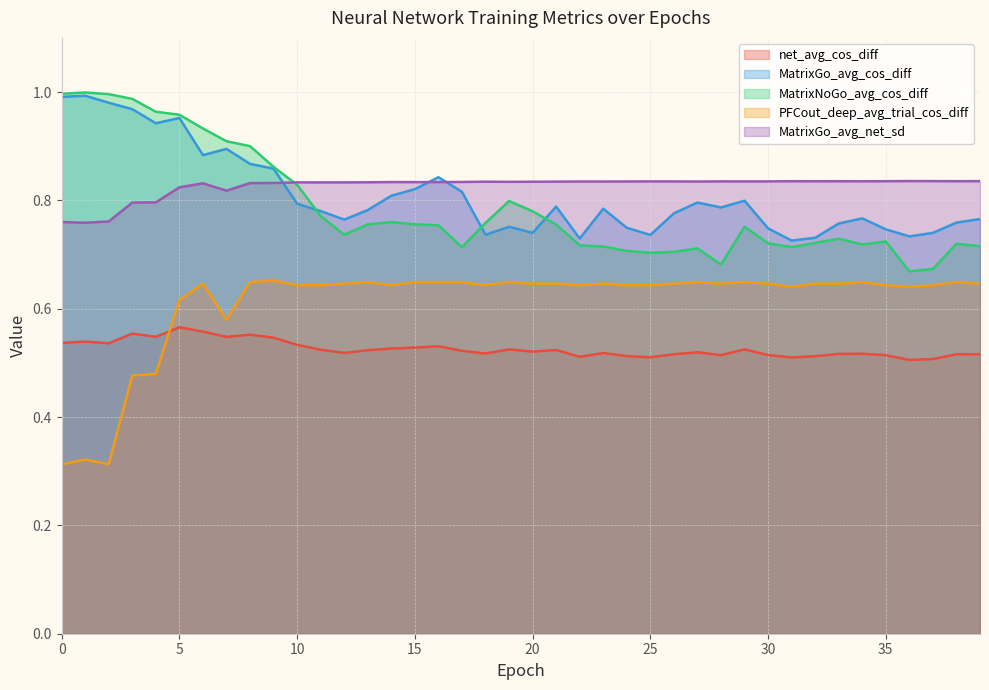

What is the greatest value displayed?

1.0